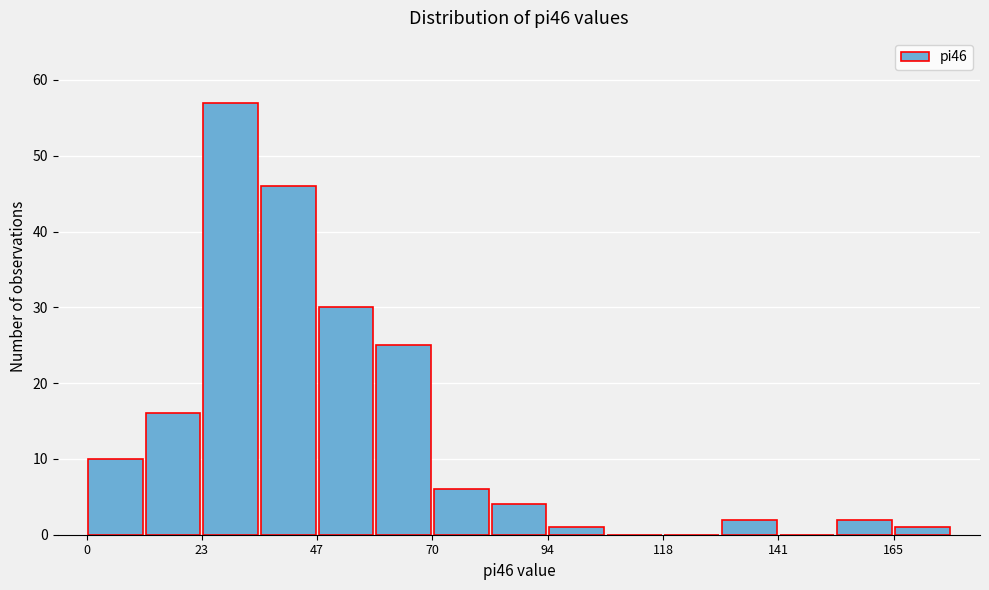

Around what value on the x-axis is the tallest bar? Give the approximate position of its centre, as read against the axis.

30